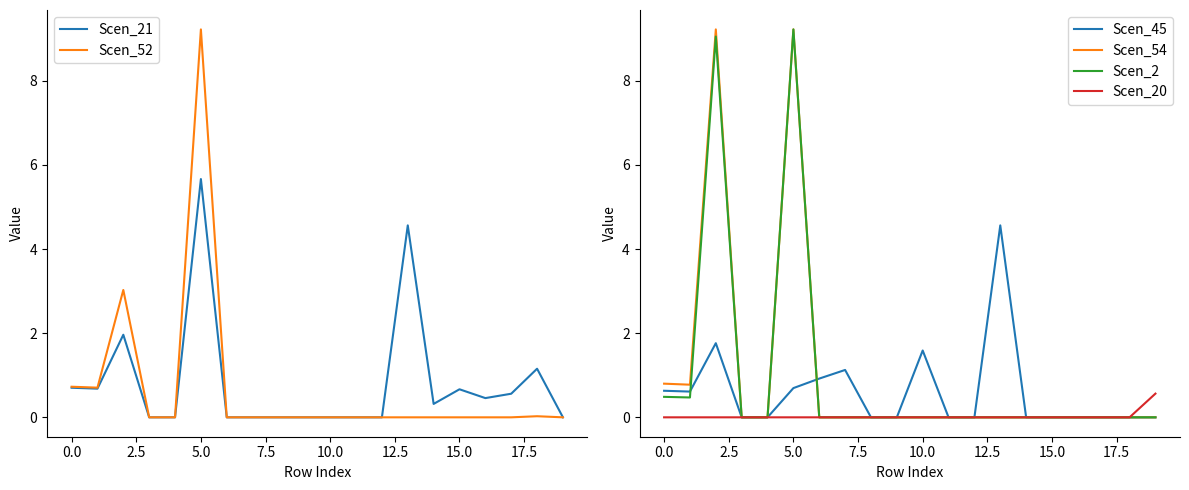

Is this an area chart (filled region under the line)?

No